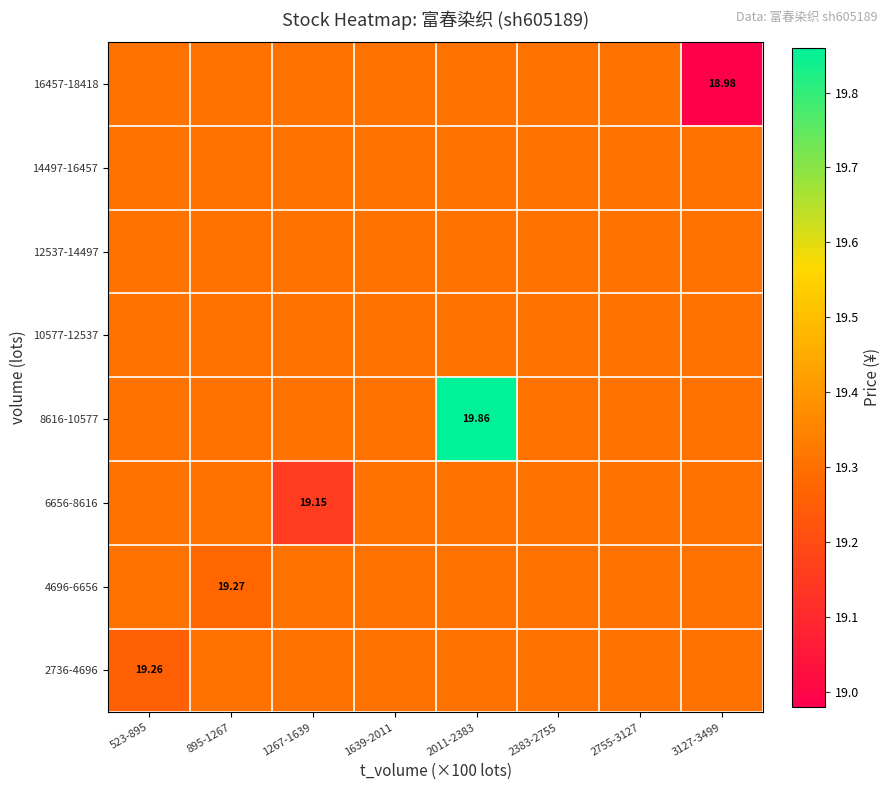

What is the maximum value shown in the chart?

19.9